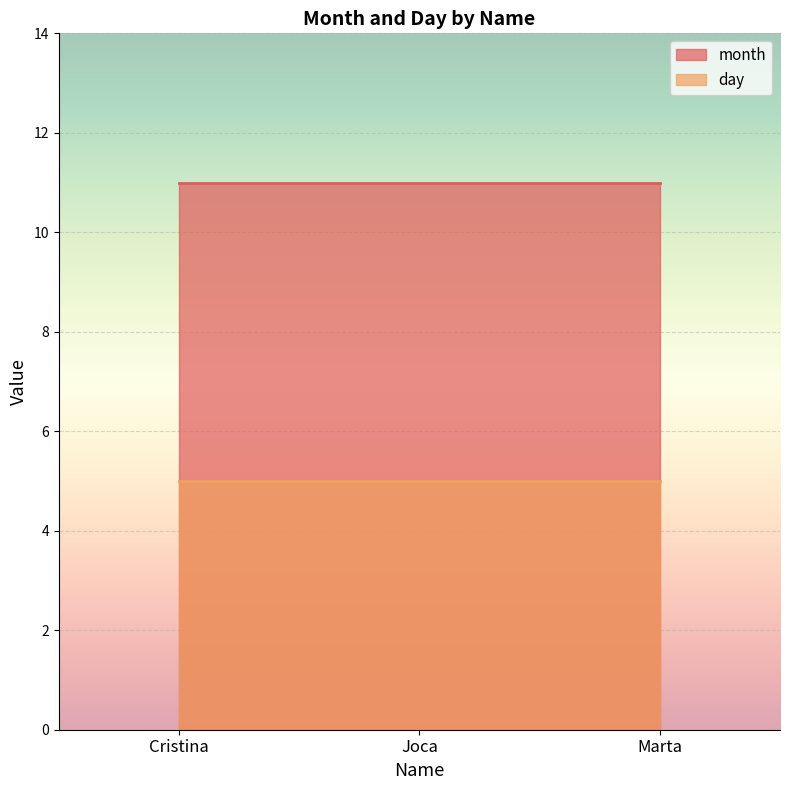

What is the label of the 1st point from the left?

Cristina